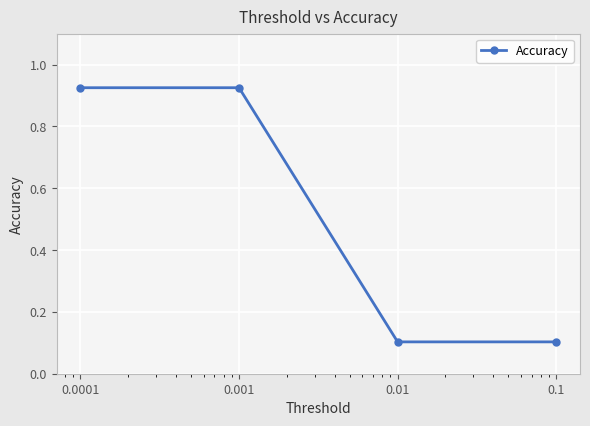

What is the value of the 3rd point from the left?

0.1